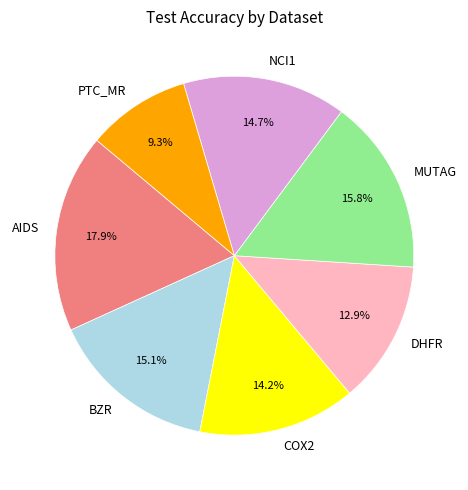

To the nearest percent, what is the difference between the largest and smallest slice percentages?

9%